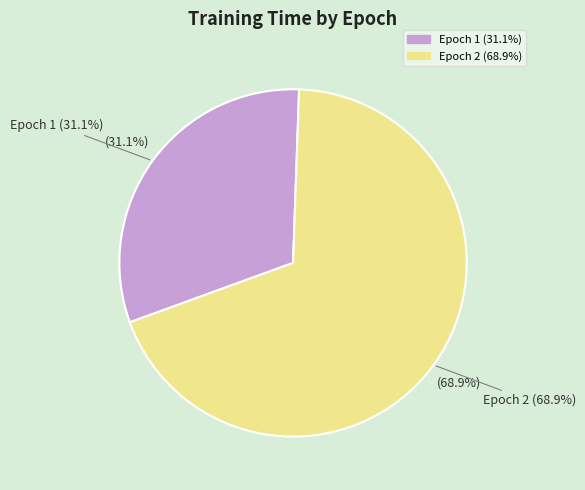

True or false: Epoch 1 accounts for 19% of the total.

False